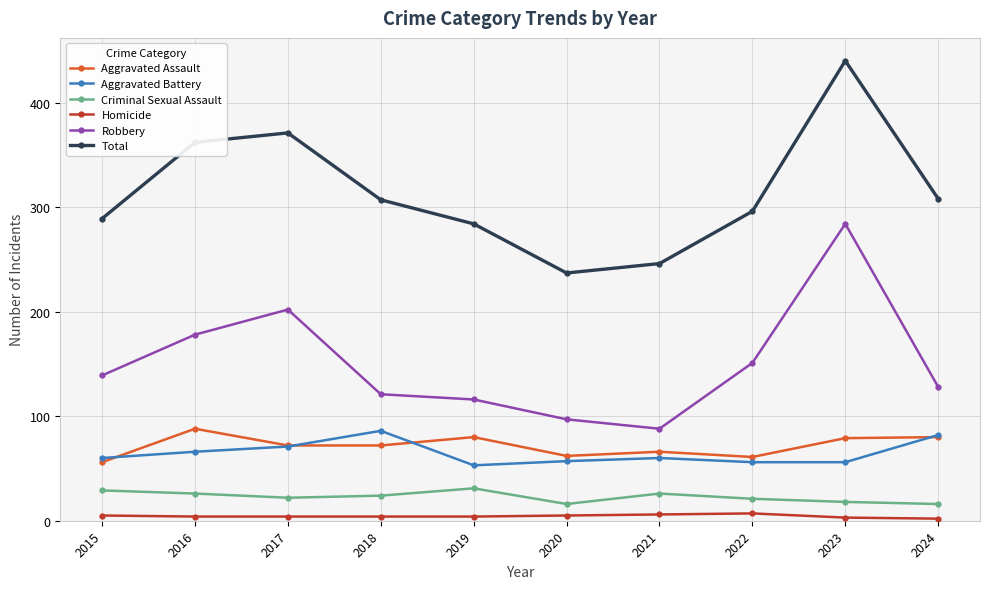

What are all the series names shown in the legend?

Aggravated Assault, Aggravated Battery, Criminal Sexual Assault, Homicide, Robbery, Total